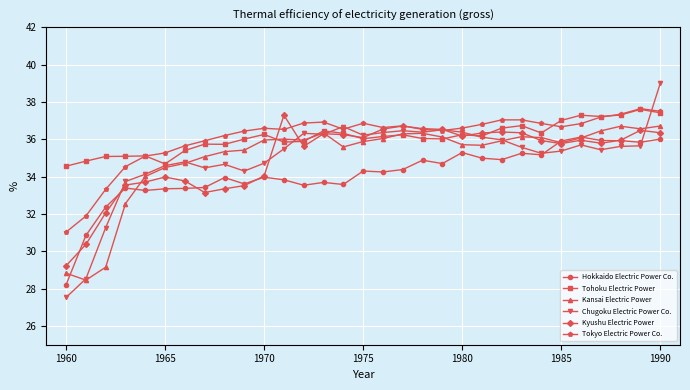

Which series has the largest range (max minus min)?

Chugoku Electric Power Co.